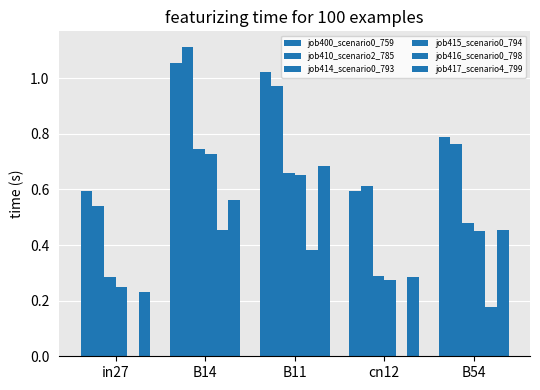

What is the label of the 1st bar from the left?

in27